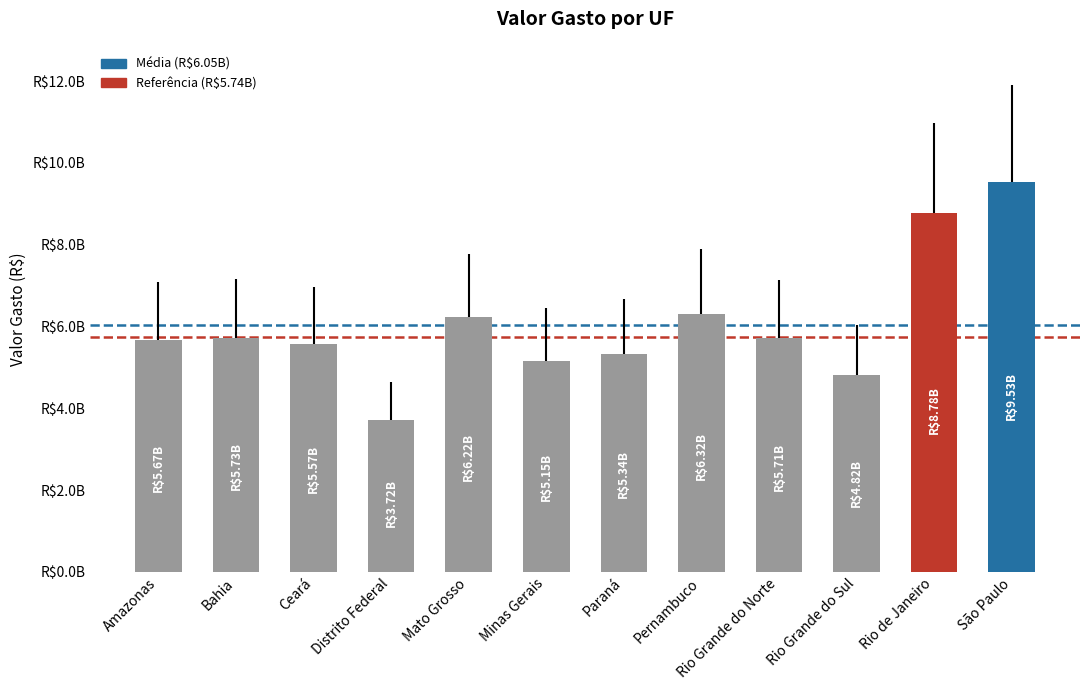

Between Paraná and Distrito Federal, which is larger?

Paraná